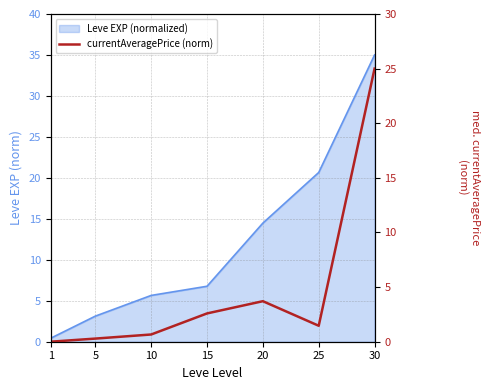

Is it true that the value at 20 is 6.6?

False